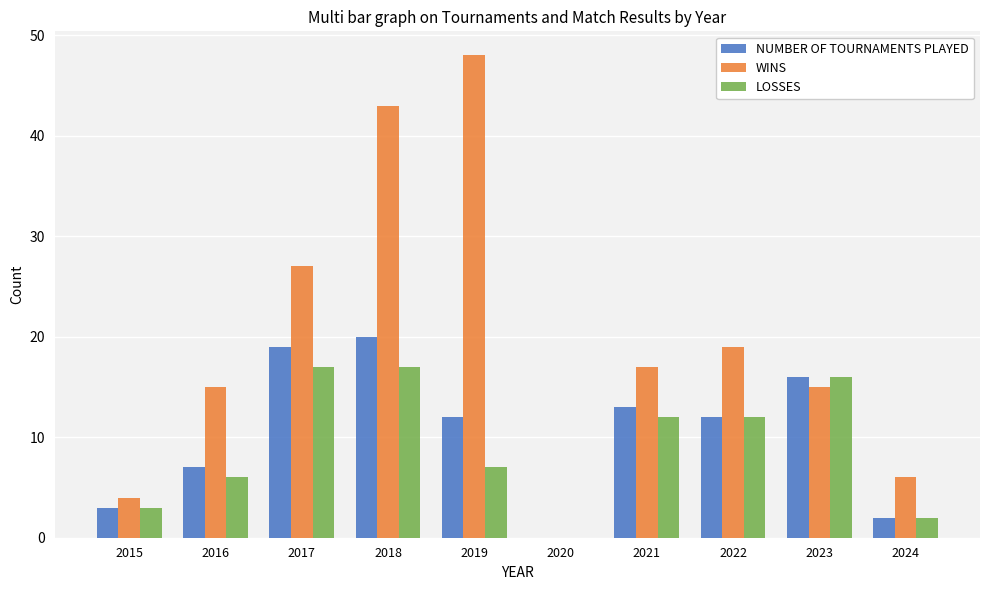

What is the sum of the LOSSES values at 2023 and 2018?

33